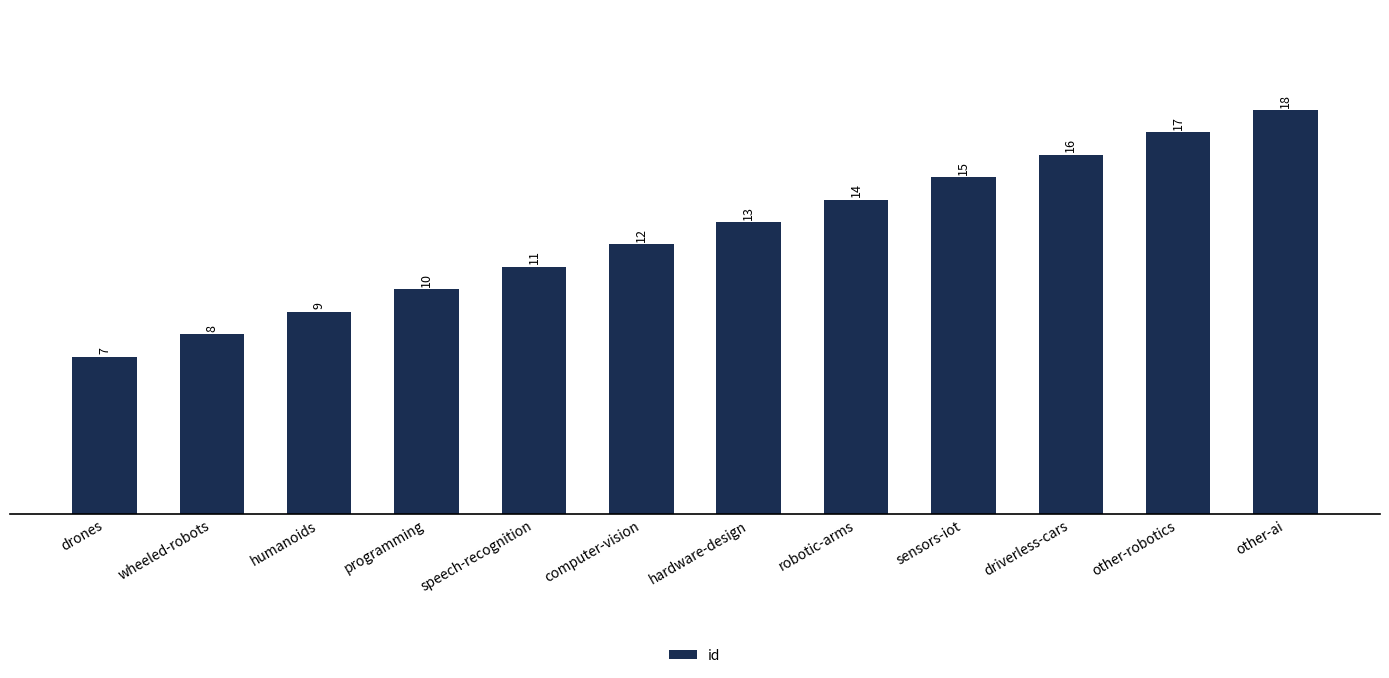

Between other-robotics and humanoids, which is larger?

other-robotics